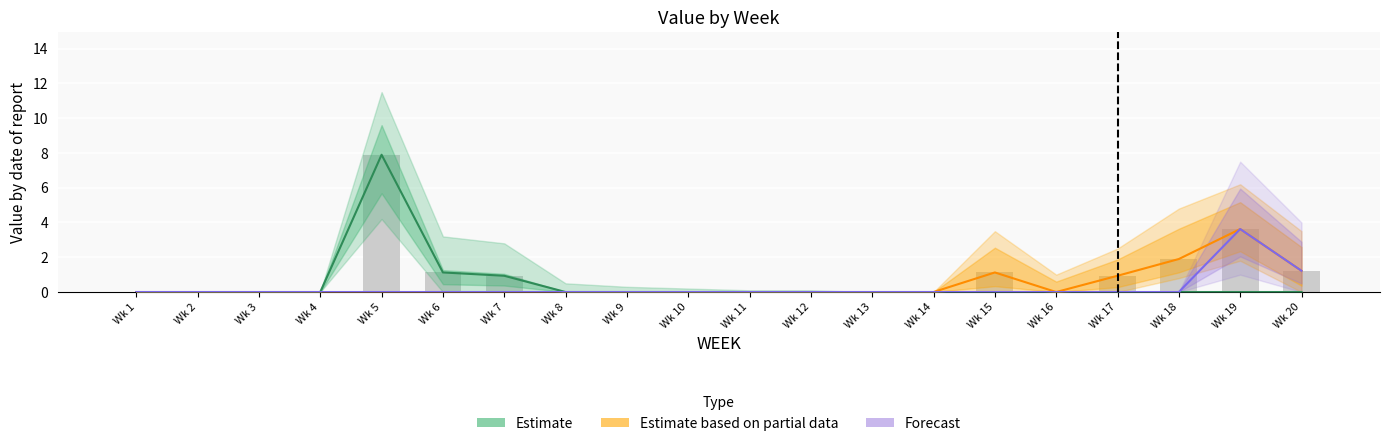

List the series in order of their overall mean, highest first.

Estimate, Estimate based on partial data, Forecast